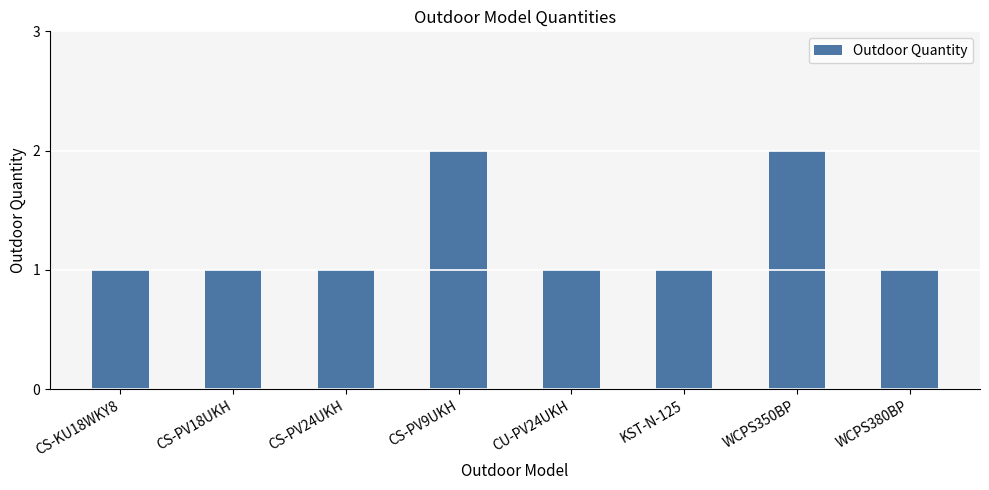

What is the sum of the values at WCPS350BP and KST-N-125?

3